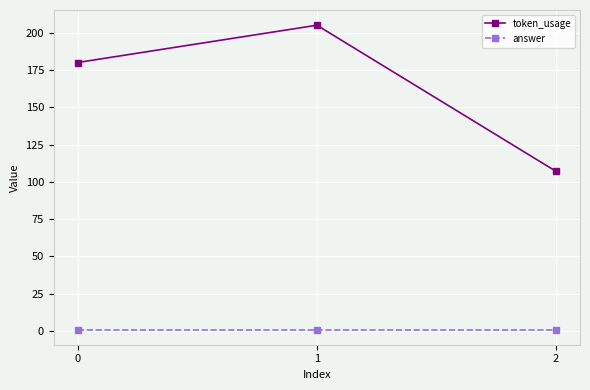

Reading left to right, what are all the values shown in this chart?

token_usage: 180	205	107
answer: 1	1	1